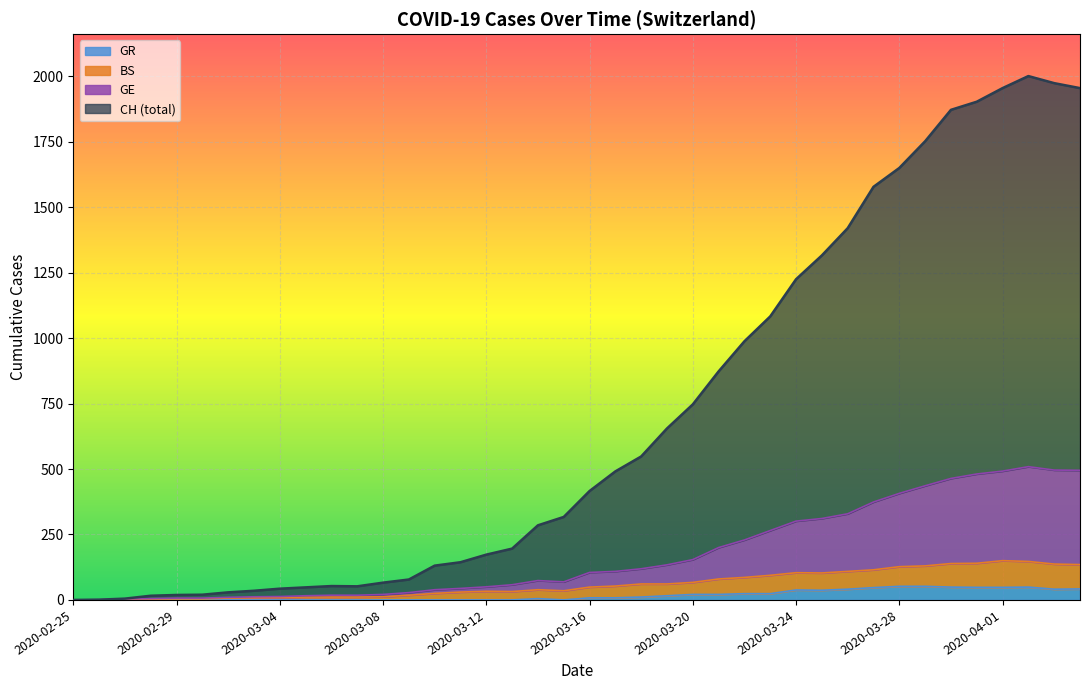

Which series has the largest total across all categories?

CH